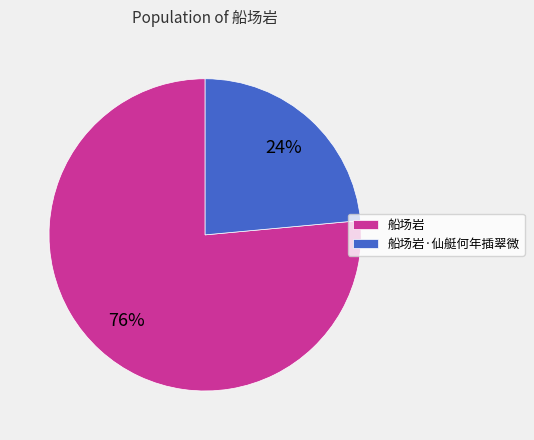

Which category has the biggest portion of the pie?

船场岩